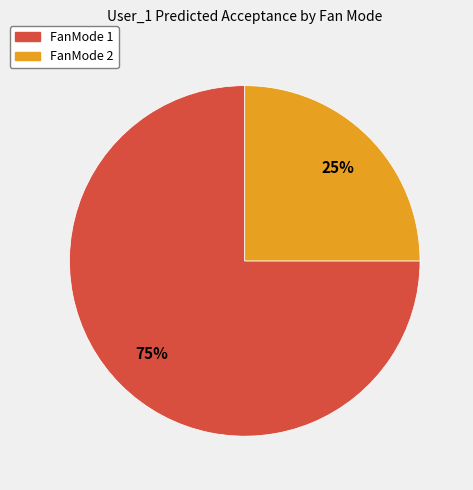

How many segments does this pie chart have?

2